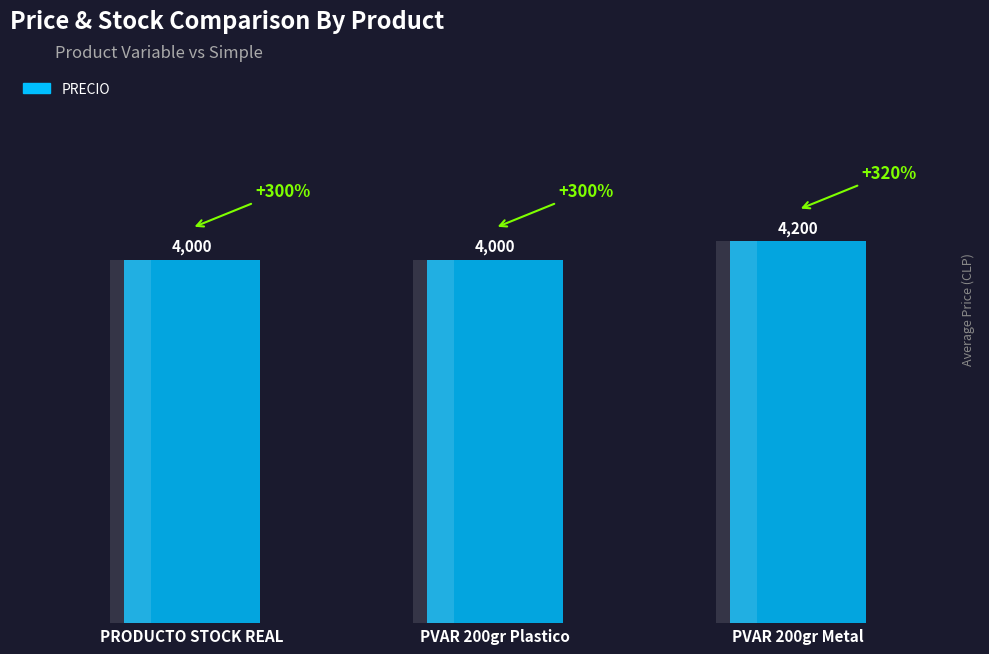

What is the change in value from PVAR 200gr Plastico to PVAR 200gr Metal?

+200